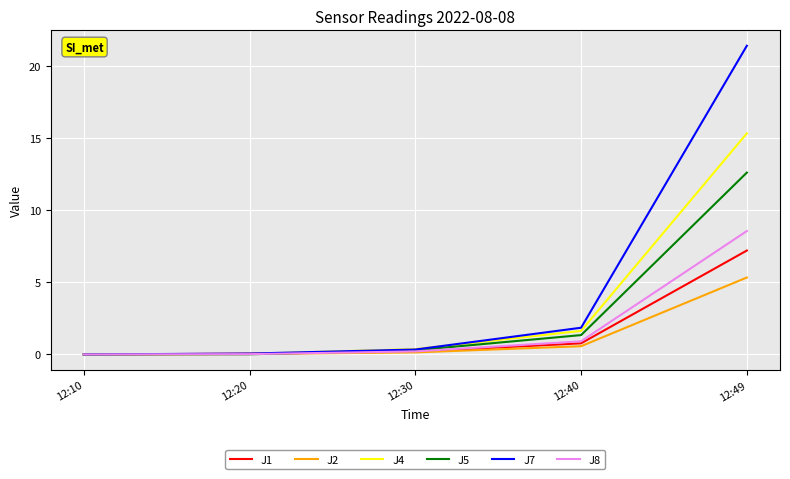

What is the greatest value displayed?

21.4